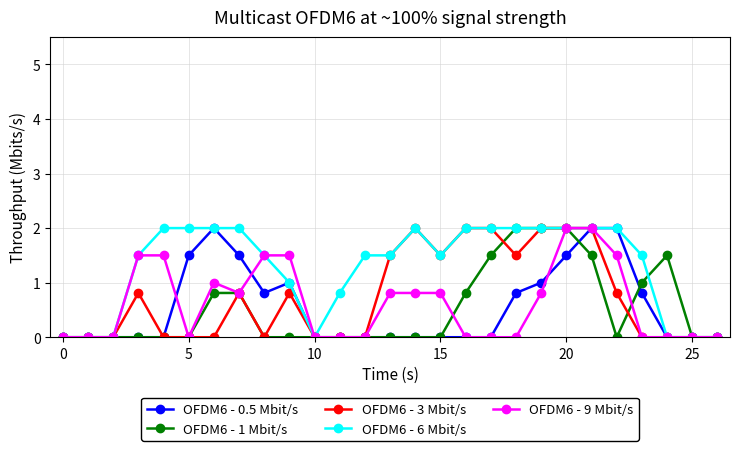

What is the value of the OFDM6 - 6 Mbit/s point at the 7th from the left?

2.0